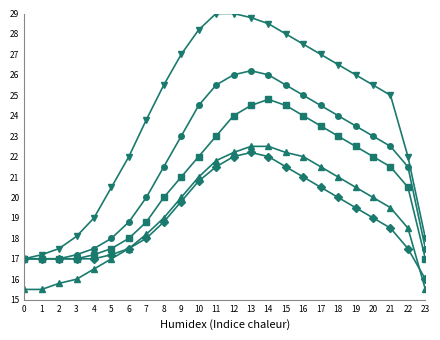

What is the spread (max minus min) of values at 22?

4.5